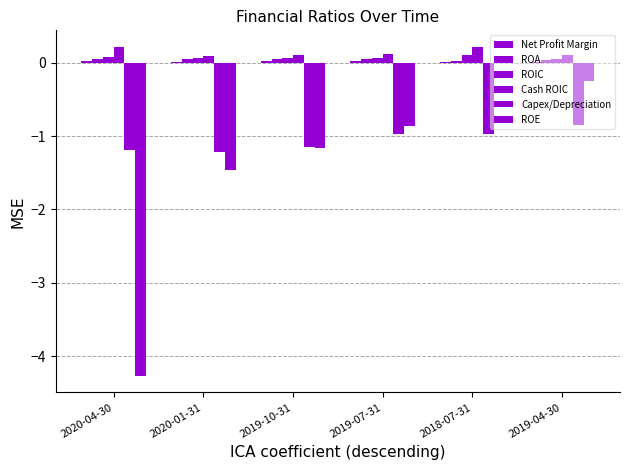

At which label does Net Profit Margin reach its peak?

2020-04-30